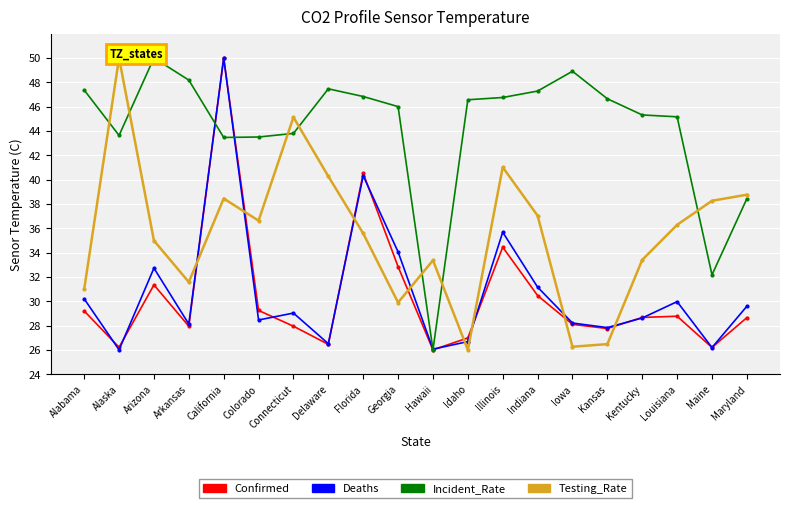

What is the minimum value for Testing_Rate?

26.0